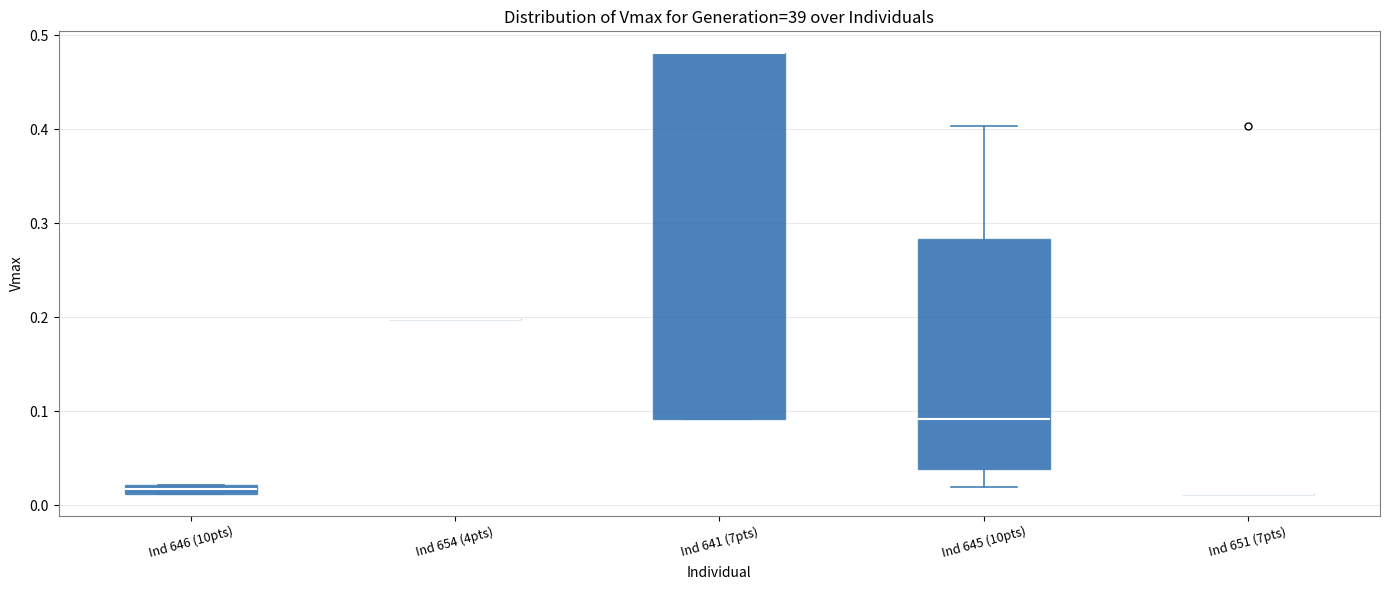

Which box is the tallest, from its lower edge to its upper edge?

Ind 641 (7pts)